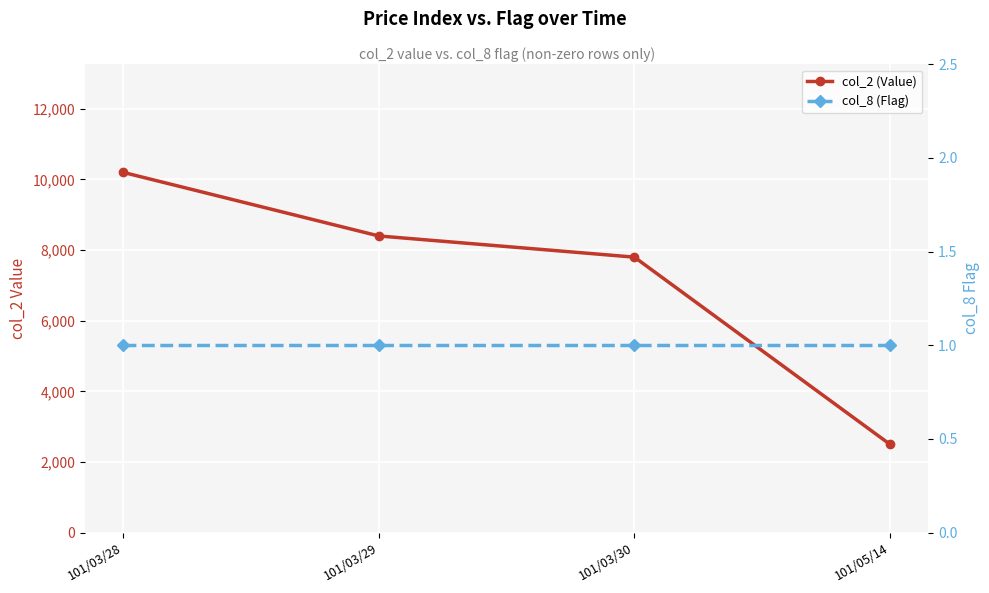

At which category is the sum across all series the highest?

101/03/28